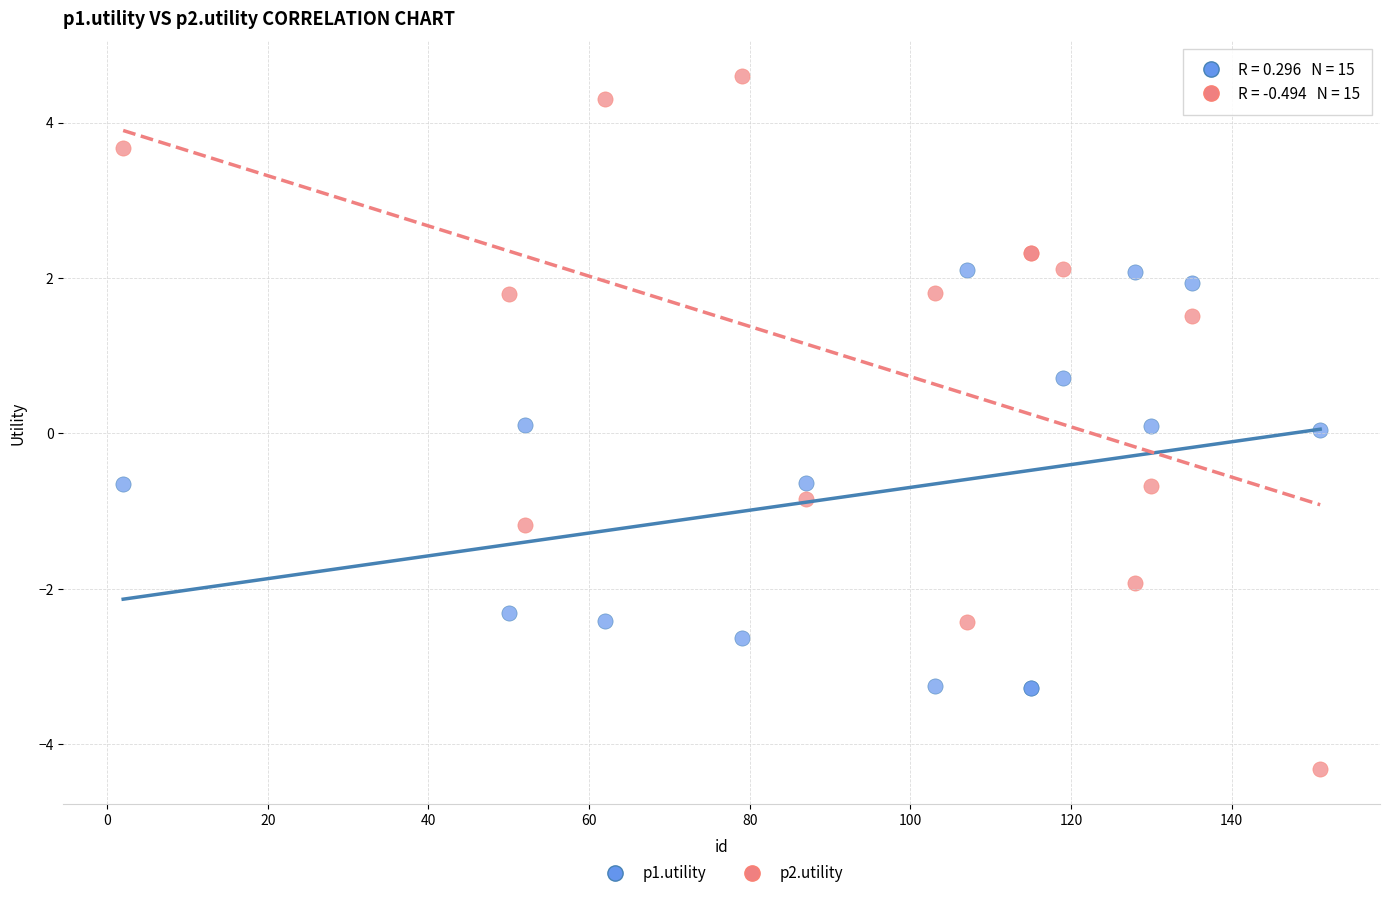

Which series reaches the minimum Y coordinate?

p2.utility